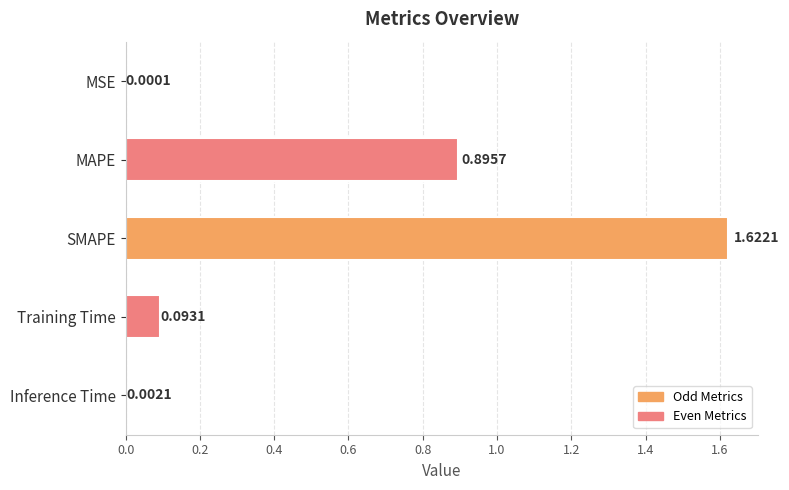

What is the sum of the values at MAPE and Inference Time?

0.9